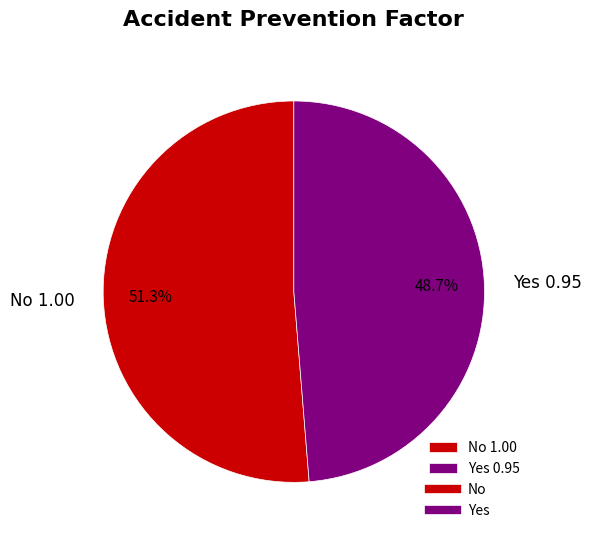

Which slice is the largest?

No